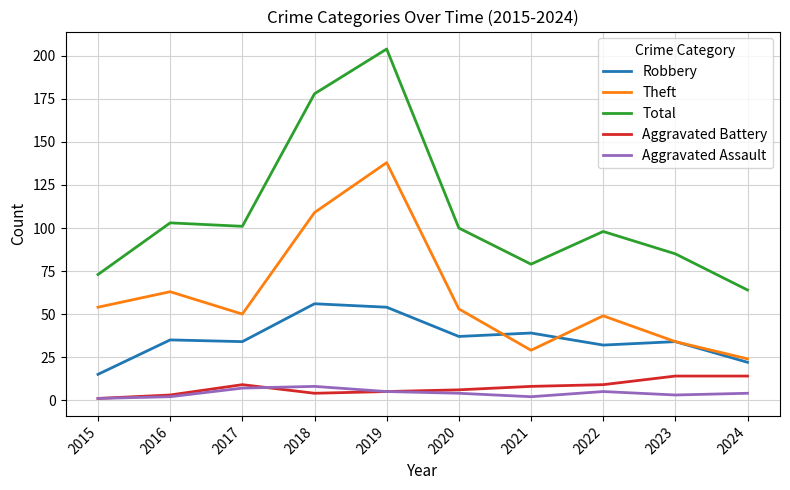

Reading right to left, extract all data points from this chart.

Robbery: 2024=22	2023=34	2022=32	2021=39	2020=37	2019=54	2018=56	2017=34	2016=35	2015=15
Theft: 2024=24	2023=34	2022=49	2021=29	2020=53	2019=138	2018=109	2017=50	2016=63	2015=54
Total: 2024=64	2023=85	2022=98	2021=79	2020=100	2019=204	2018=178	2017=101	2016=103	2015=73
Aggravated Battery: 2024=14	2023=14	2022=9	2021=8	2020=6	2019=5	2018=4	2017=9	2016=3	2015=1
Aggravated Assault: 2024=4	2023=3	2022=5	2021=2	2020=4	2019=5	2018=8	2017=7	2016=2	2015=1